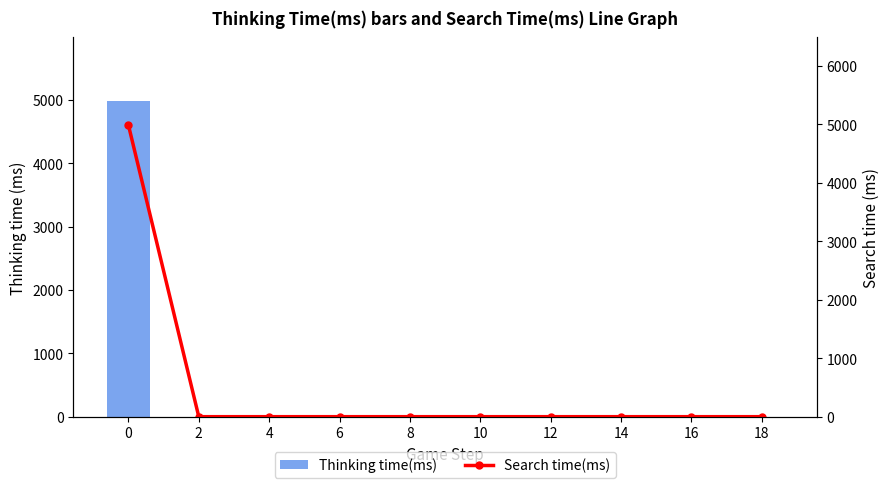

How many positive values does the Search time(ms) series have?

1